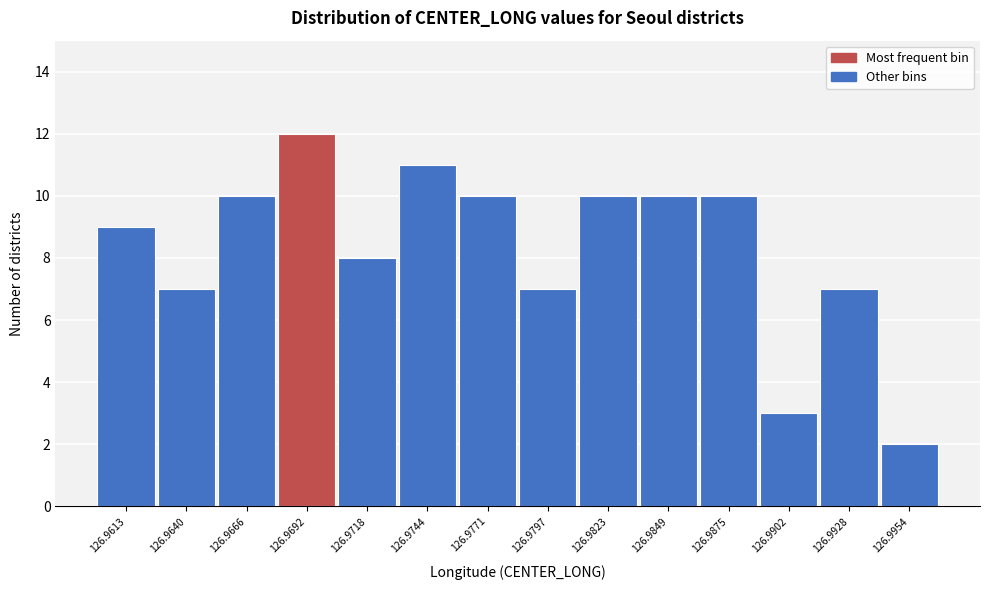

Reading right to left, extract all data points from this chart.

126.9954=2	126.9928=7	126.9902=3	126.9875=10	126.9849=10	126.9823=10	126.9797=7	126.9771=10	126.9744=11	126.9718=8	126.9692=12	126.9666=10	126.9640=7	126.9613=9